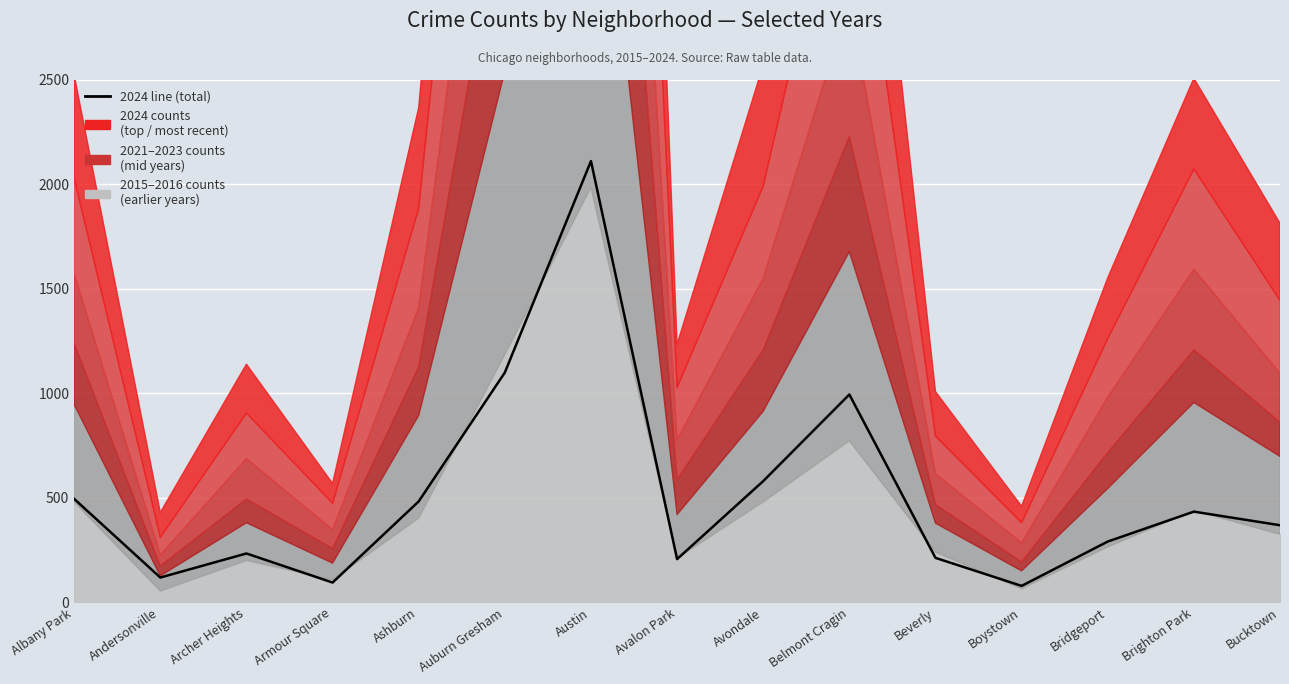

Does the chart display data point markers on the line(s)?

No